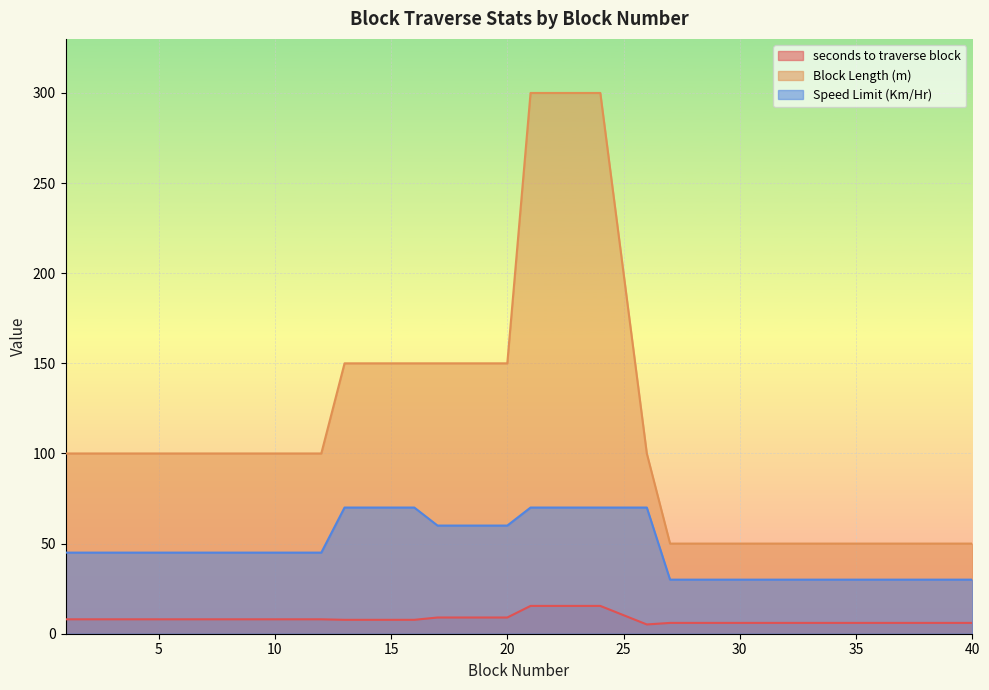

How many Speed Limit (Km/Hr) values are between 30 and 70?

40